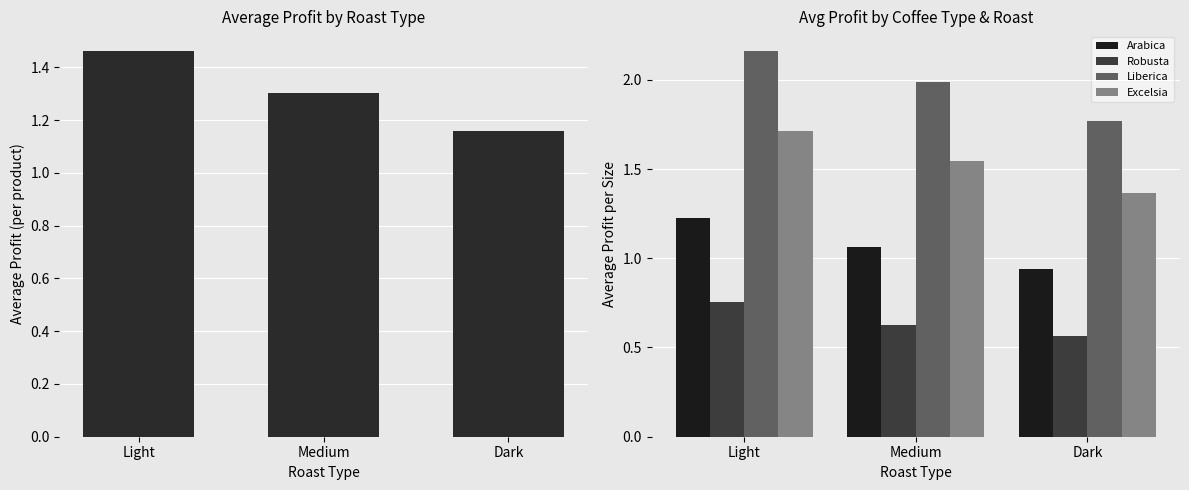

What is the sum of the Arabica values at Light and Medium?

2.3